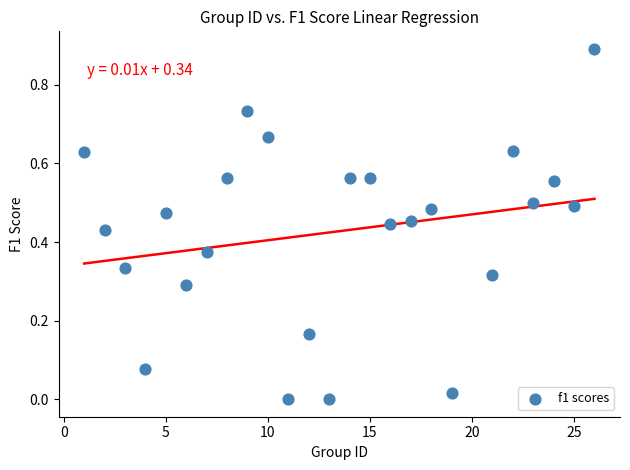

What is the range of Y values (max minus min)?

0.9